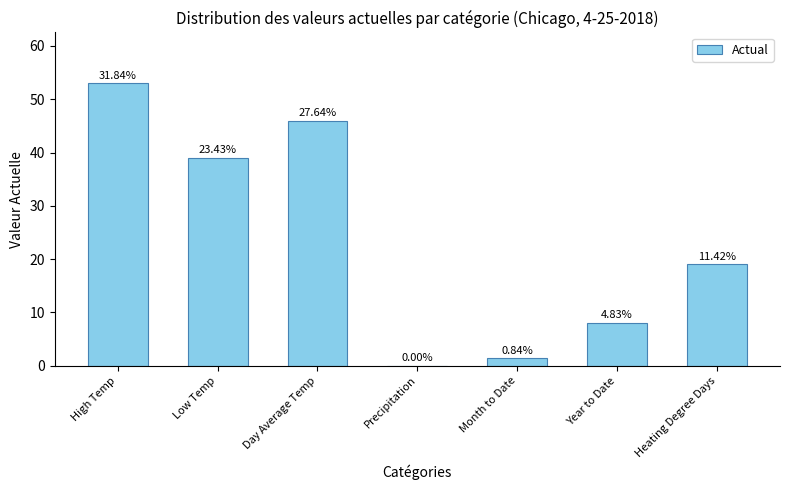

The value at Precipitation is 32.6. True or false?

False